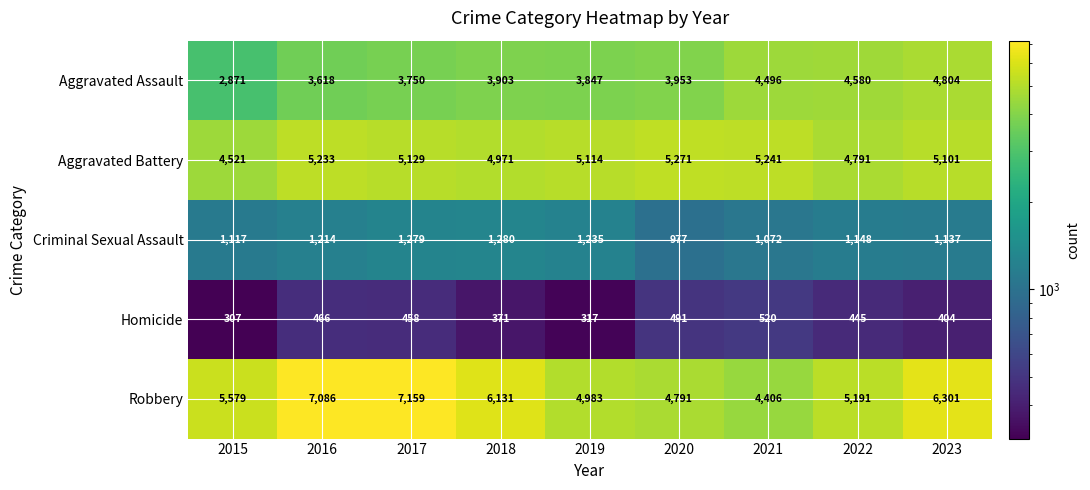

At how many categories does at least one series exceed 5885?

4